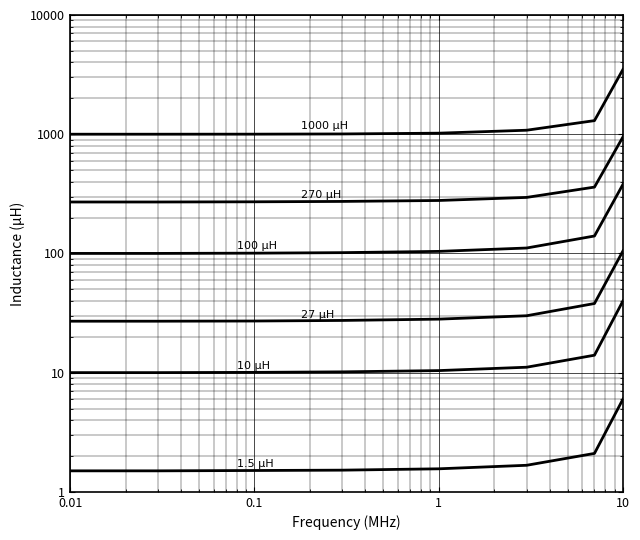

At how many categories does at least one series exceed 3321?

1